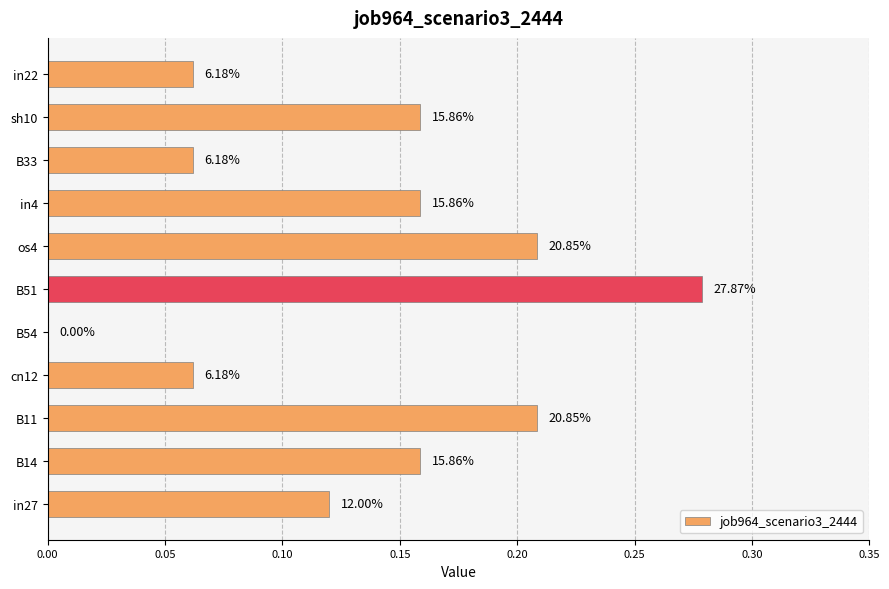

Count the values in the range 0 to 1.

11